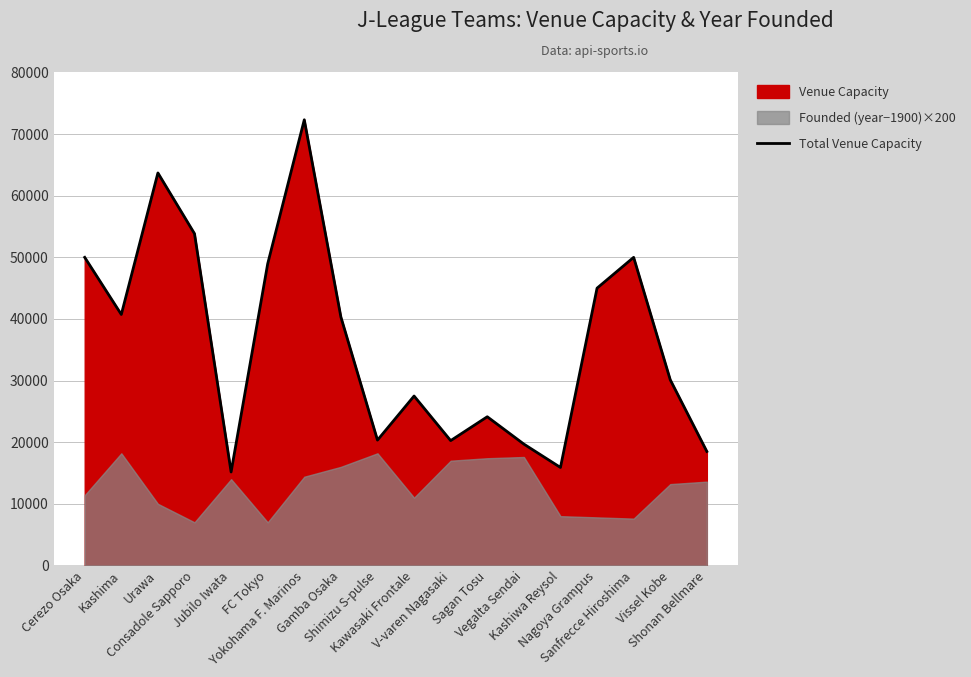

What is the sum of the values at Nagoya Grampus and Urawa?

108700